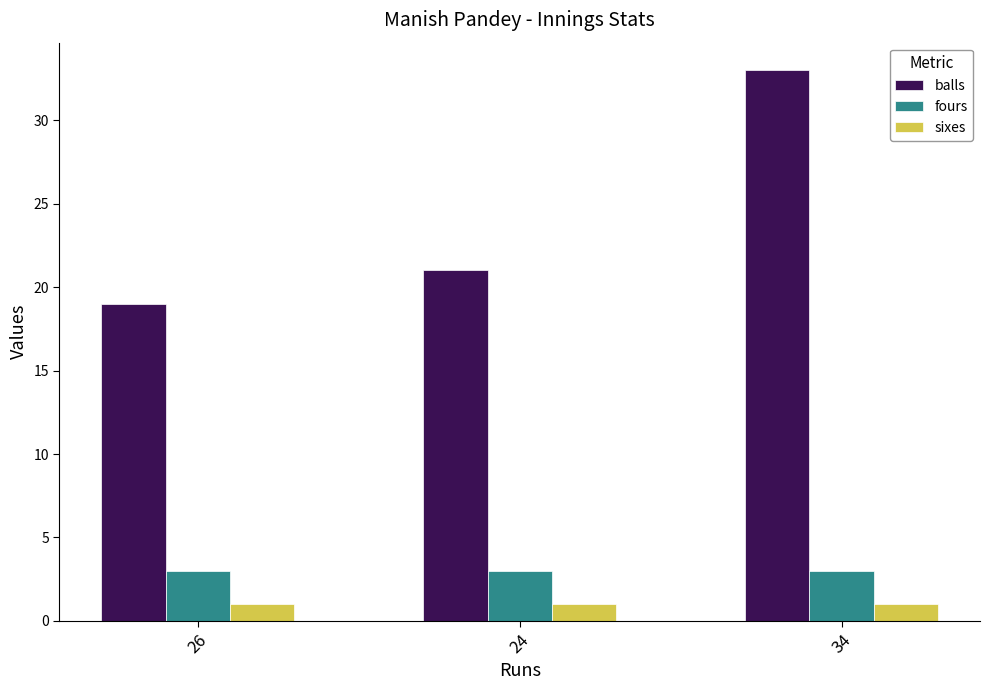

Which series changed the most between 26 and 24?

balls